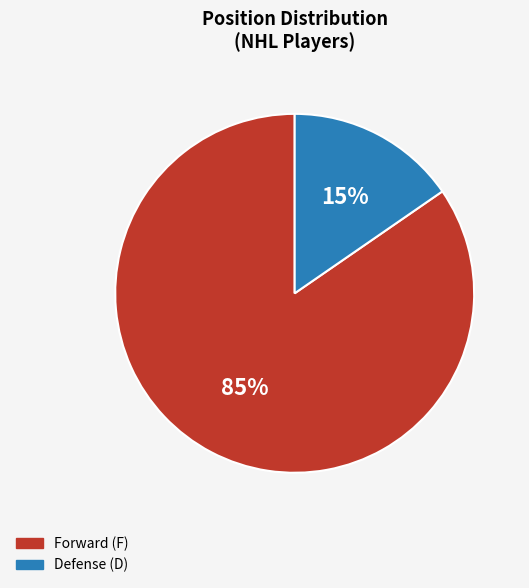

To the nearest percent, what is the average slice percentage?

50%